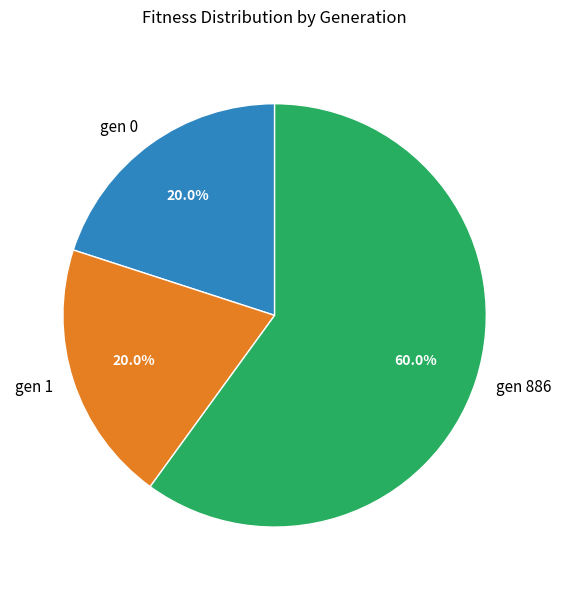

How many segments does this pie chart have?

3